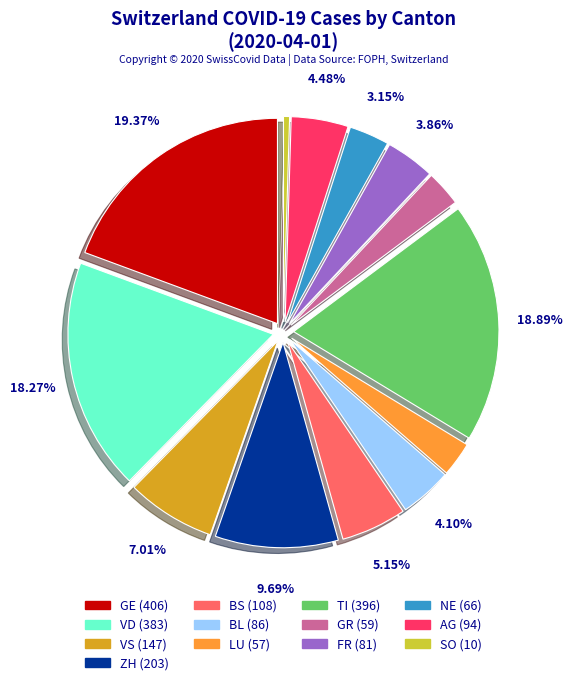

Does GE account for over 50% of the chart?

No